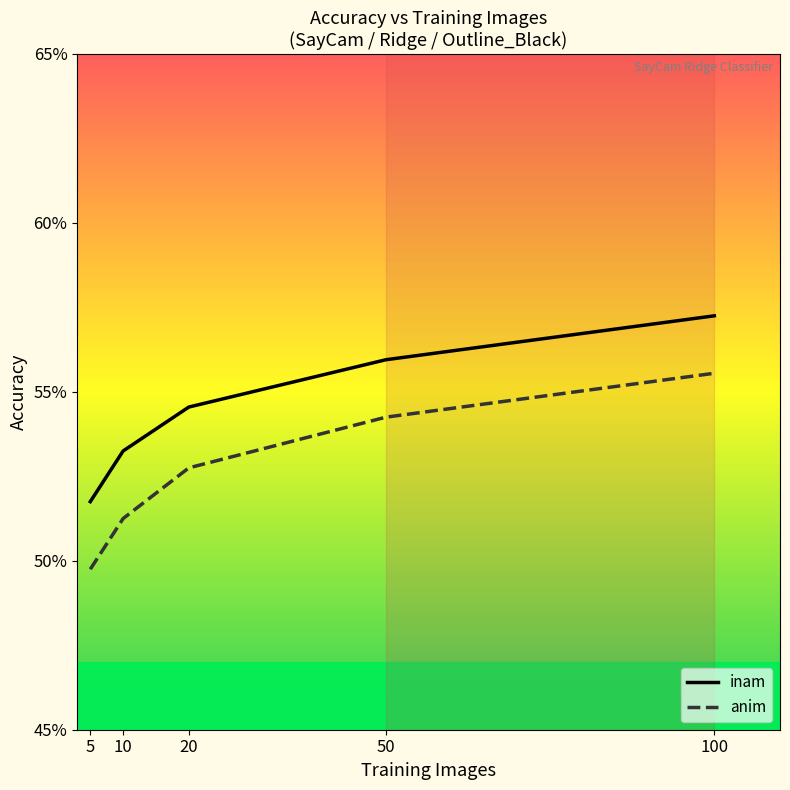

True or false: anim and inam cross at least once.

False